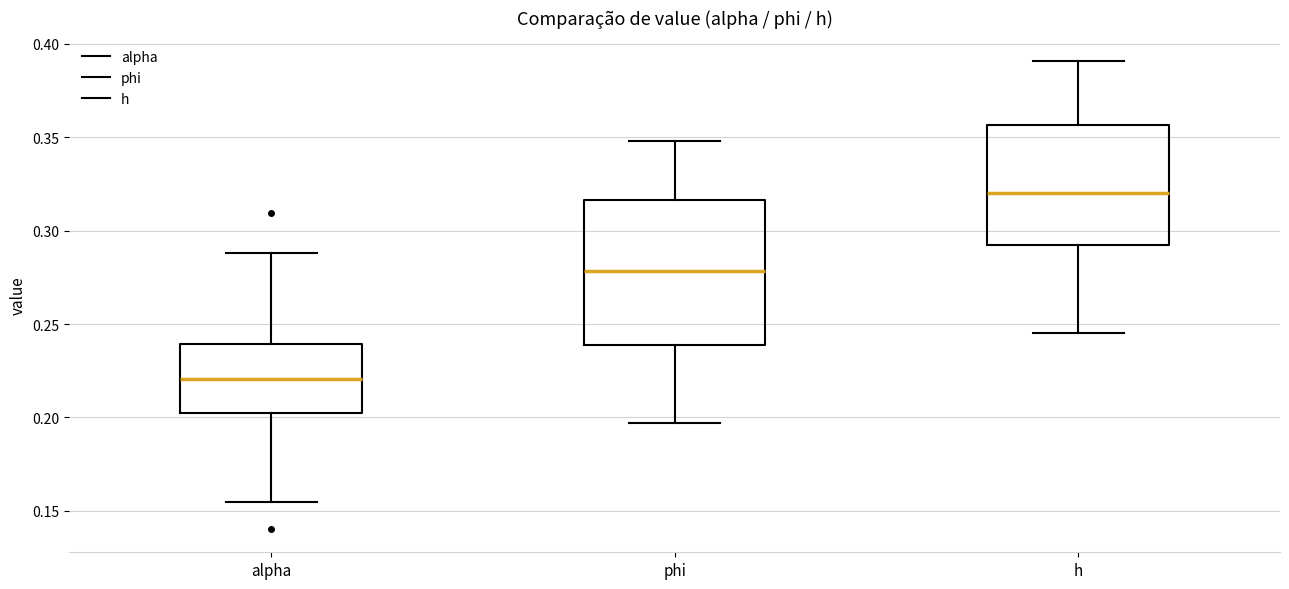

Which box is the tallest, from its lower edge to its upper edge?

phi